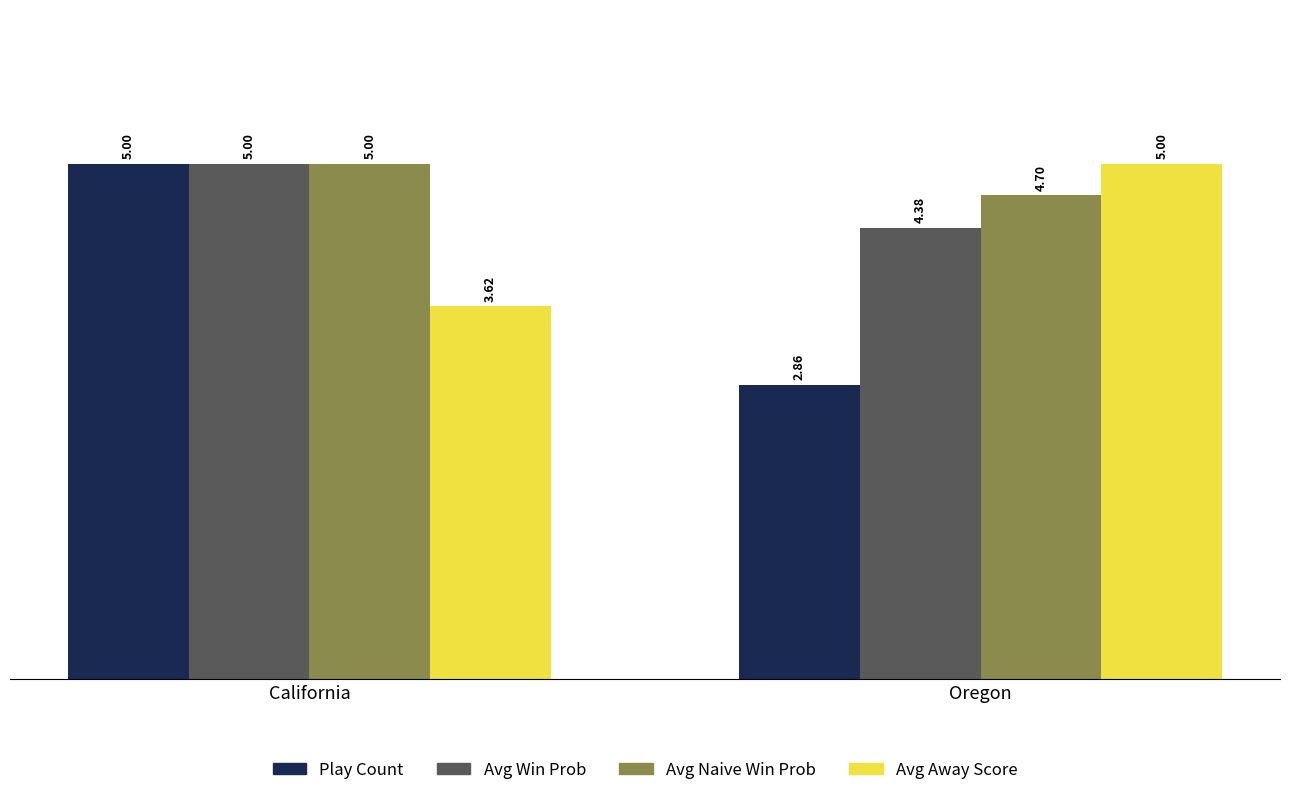

Is the value of Avg Win Prob at California greater than the value of Avg Away Score at California?

Yes